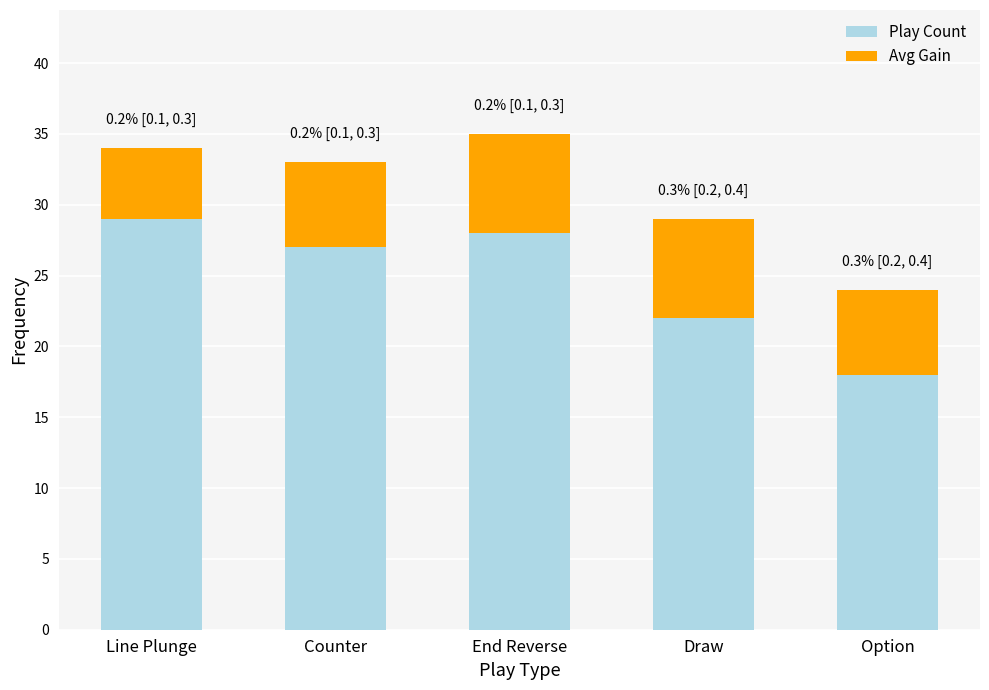

Which category has the highest value in the Play Count series?

Line Plunge